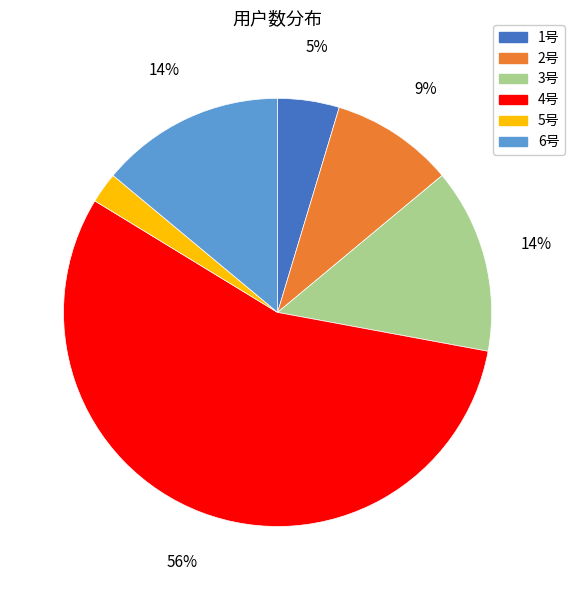

What is the largest slice in the pie chart?

4号